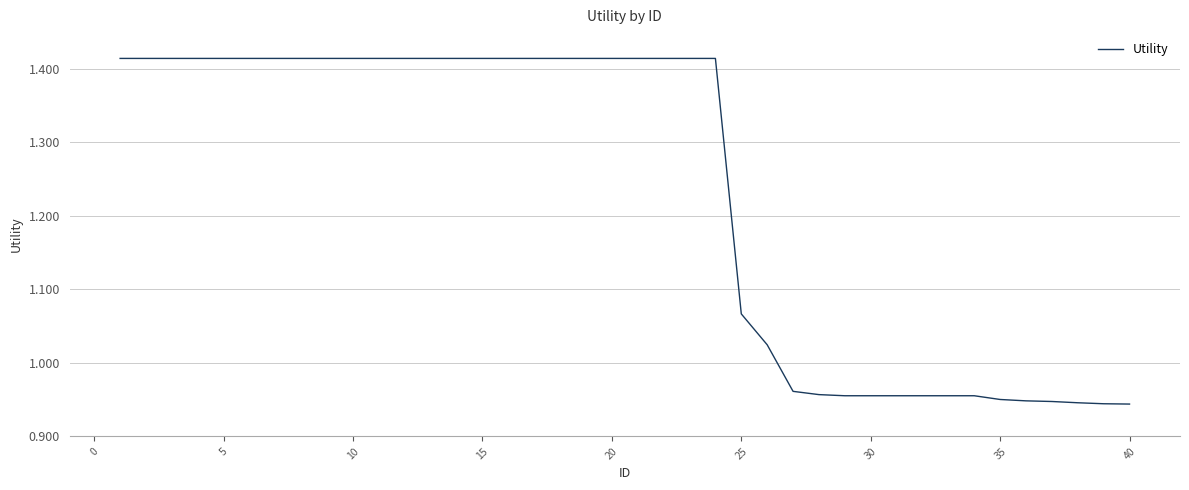

True or false: there are more than 0 points higher than both neighbors.

False